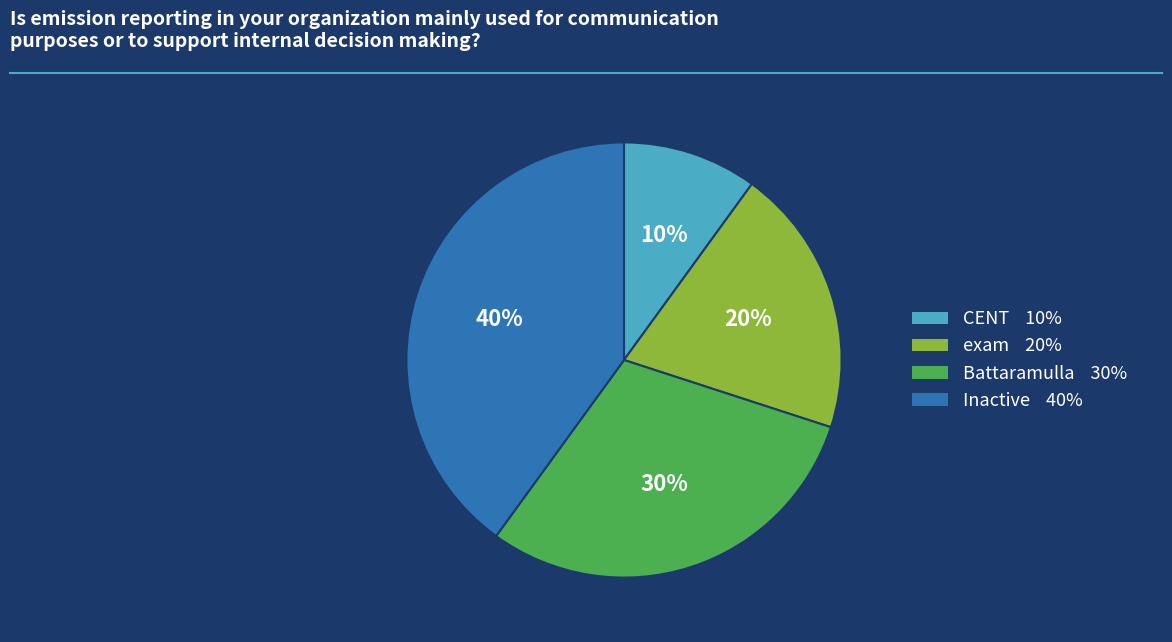

Which category has the smallest portion of the pie?

CENT